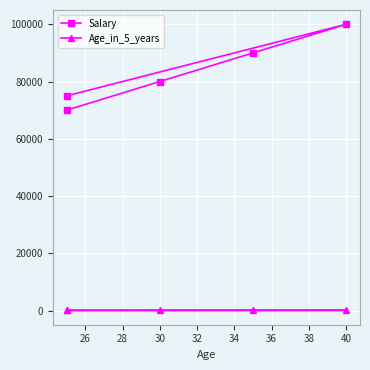

True or false: Salary and Age_in_5_years cross at least once.

False